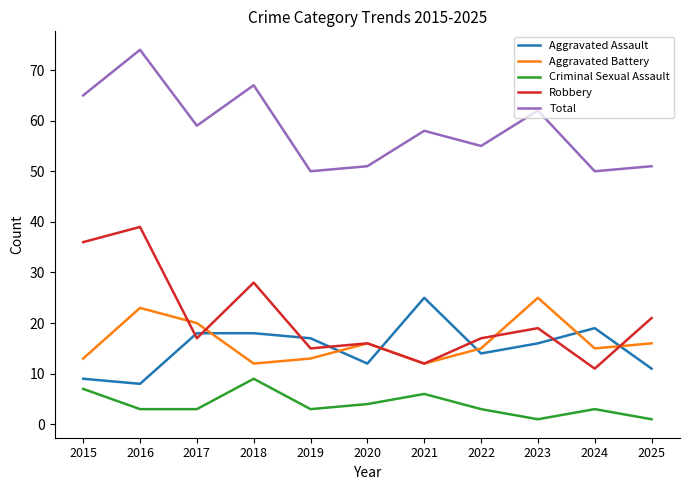

What is the maximum value for Total?

74